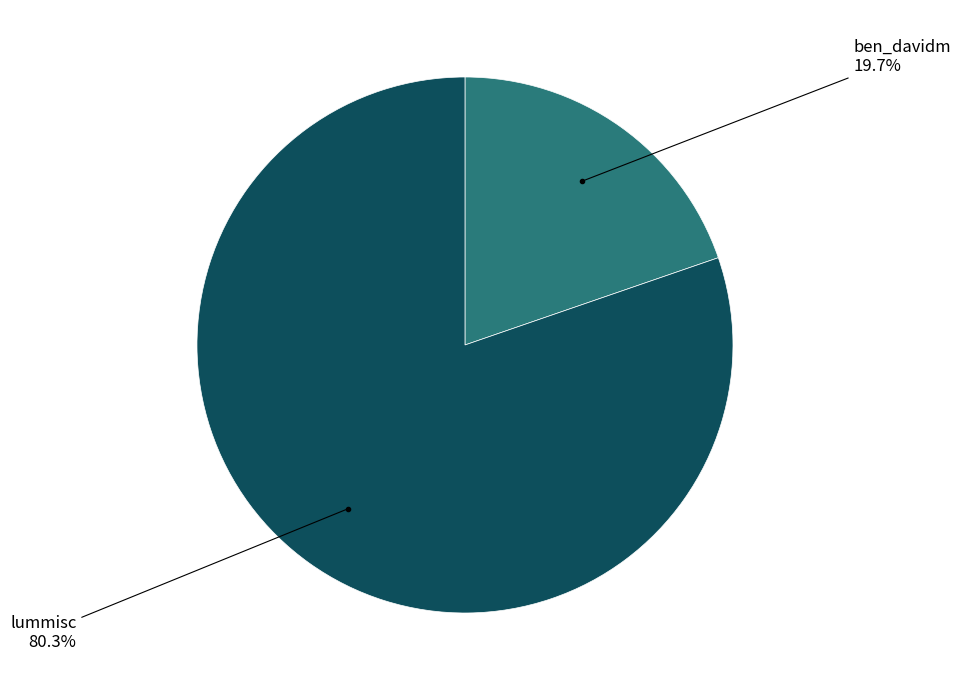

Does any single category account for the majority?

Yes